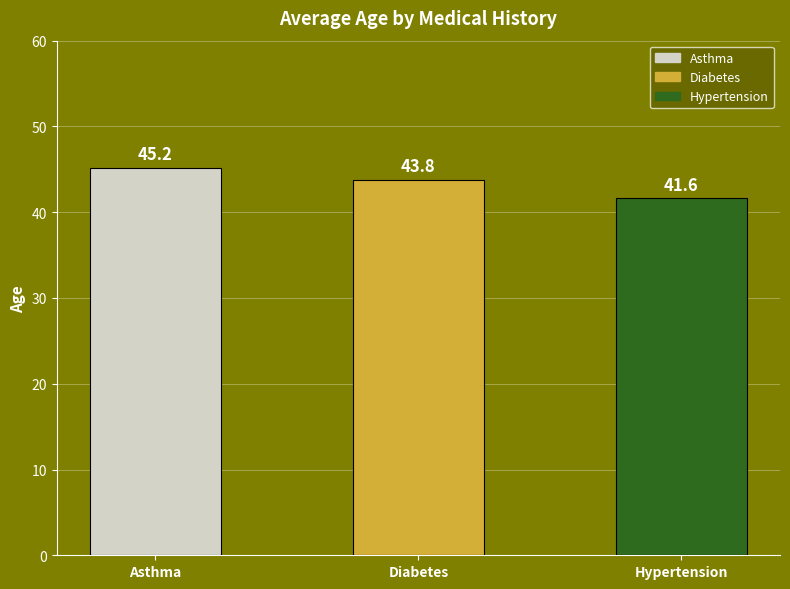

What is the maximum value shown in the chart?

45.2